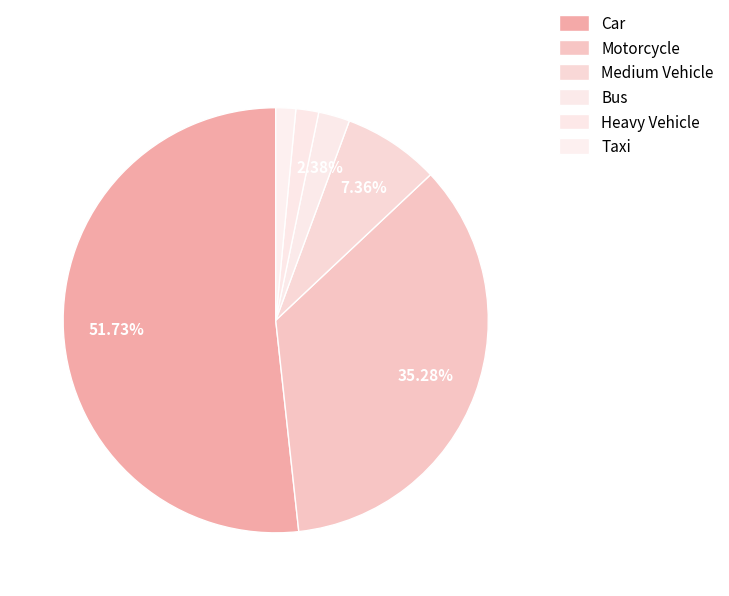

Which category has the biggest portion of the pie?

Car